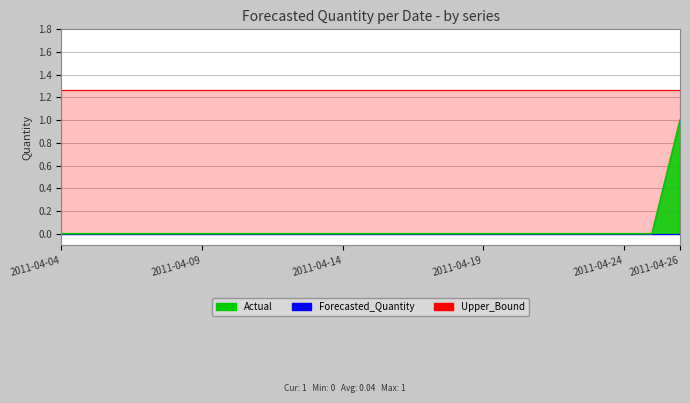

Reading left to right, list all the values displayed in this chart.

Actual: 2011-04-04=0.0	2011-04-05=0.0	2011-04-06=0.0	2011-04-07=0.0	2011-04-08=0.0	2011-04-09=0.0	2011-04-10=0.0	2011-04-11=0.0	2011-04-12=0.0	2011-04-13=0.0	2011-04-14=0.0	2011-04-15=0.0	2011-04-16=0.0	2011-04-17=0.0	2011-04-18=0.0	2011-04-19=0.0	2011-04-20=0.0	2011-04-21=0.0	2011-04-22=0.0	2011-04-23=0.0	2011-04-24=0.0	2011-04-25=0.0	2011-04-26=1.0
Forecasted_Quantity: 2011-04-04=0.0	2011-04-05=0.0	2011-04-06=0.0	2011-04-07=0.0	2011-04-08=0.0	2011-04-09=0.0	2011-04-10=0.0	2011-04-11=0.0	2011-04-12=0.0	2011-04-13=0.0	2011-04-14=0.0	2011-04-15=0.0	2011-04-16=0.0	2011-04-17=0.0	2011-04-18=0.0	2011-04-19=0.0	2011-04-20=0.0	2011-04-21=0.0	2011-04-22=0.0	2011-04-23=0.0	2011-04-24=0.0	2011-04-25=0.0	2011-04-26=0.0
Upper_Bound: 2011-04-04=1.3	2011-04-05=1.3	2011-04-06=1.3	2011-04-07=1.3	2011-04-08=1.3	2011-04-09=1.3	2011-04-10=1.3	2011-04-11=1.3	2011-04-12=1.3	2011-04-13=1.3	2011-04-14=1.3	2011-04-15=1.3	2011-04-16=1.3	2011-04-17=1.3	2011-04-18=1.3	2011-04-19=1.3	2011-04-20=1.3	2011-04-21=1.3	2011-04-22=1.3	2011-04-23=1.3	2011-04-24=1.3	2011-04-25=1.3	2011-04-26=1.3